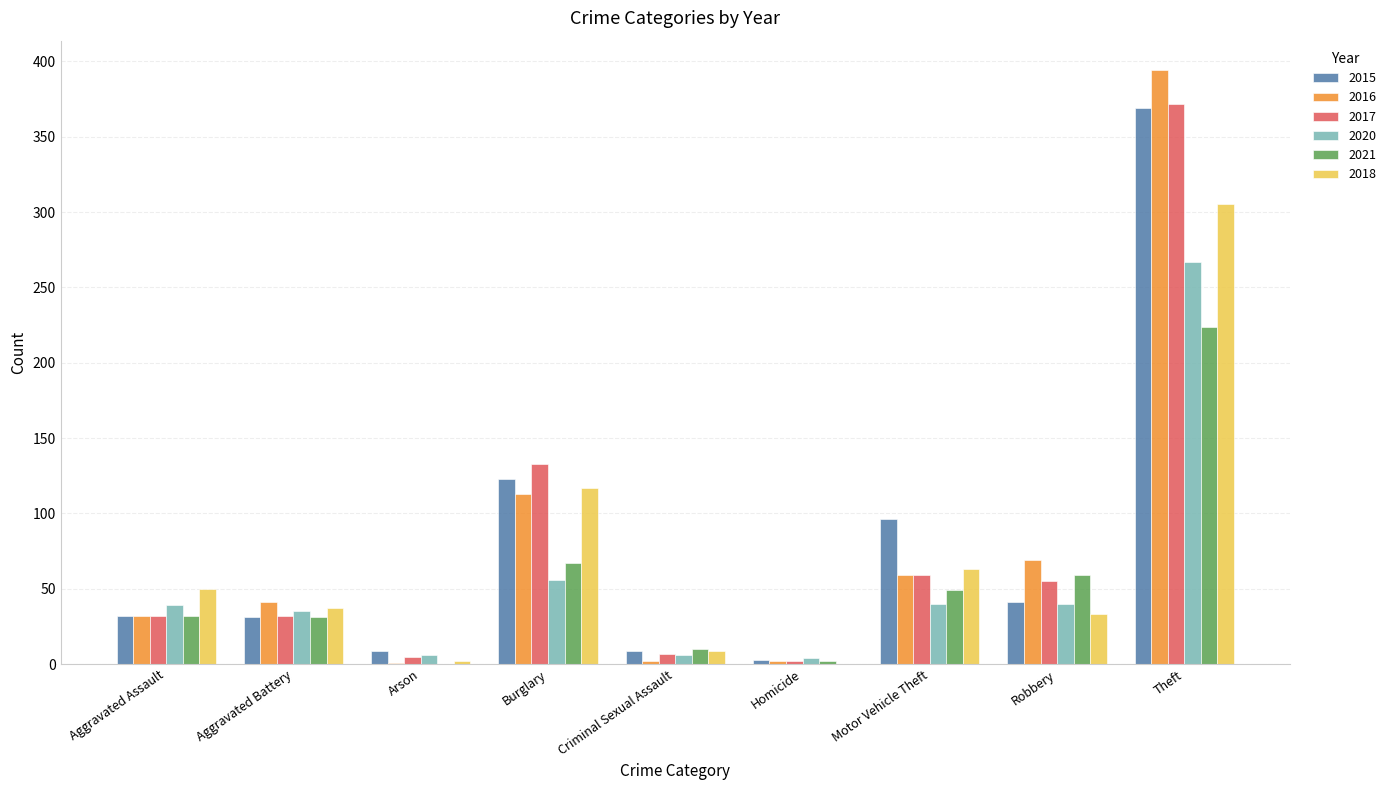

What are all the series names shown in the legend?

2015, 2016, 2017, 2020, 2021, 2018